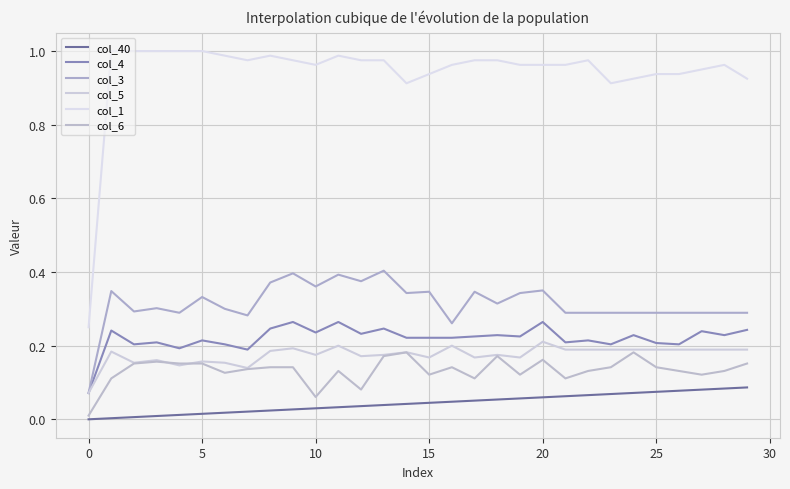

Rank the series by their maximum value, from lowest to highest.

col_40, col_6, col_5, col_4, col_3, col_1